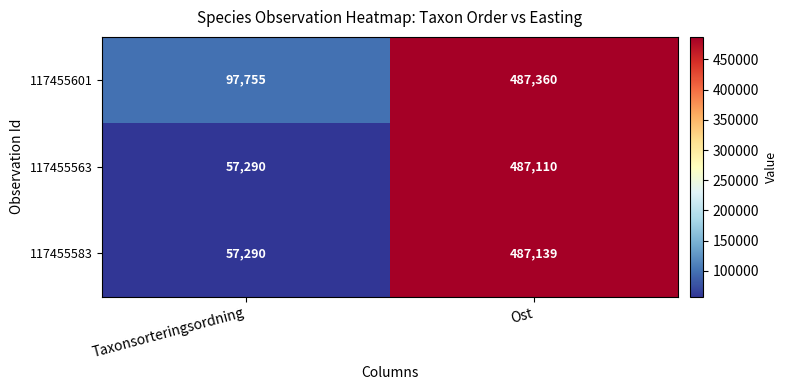

Reading right to left, list all the values displayed in this chart.

117455601: 487360	97755
117455563: 487110	57290
117455583: 487139	57290